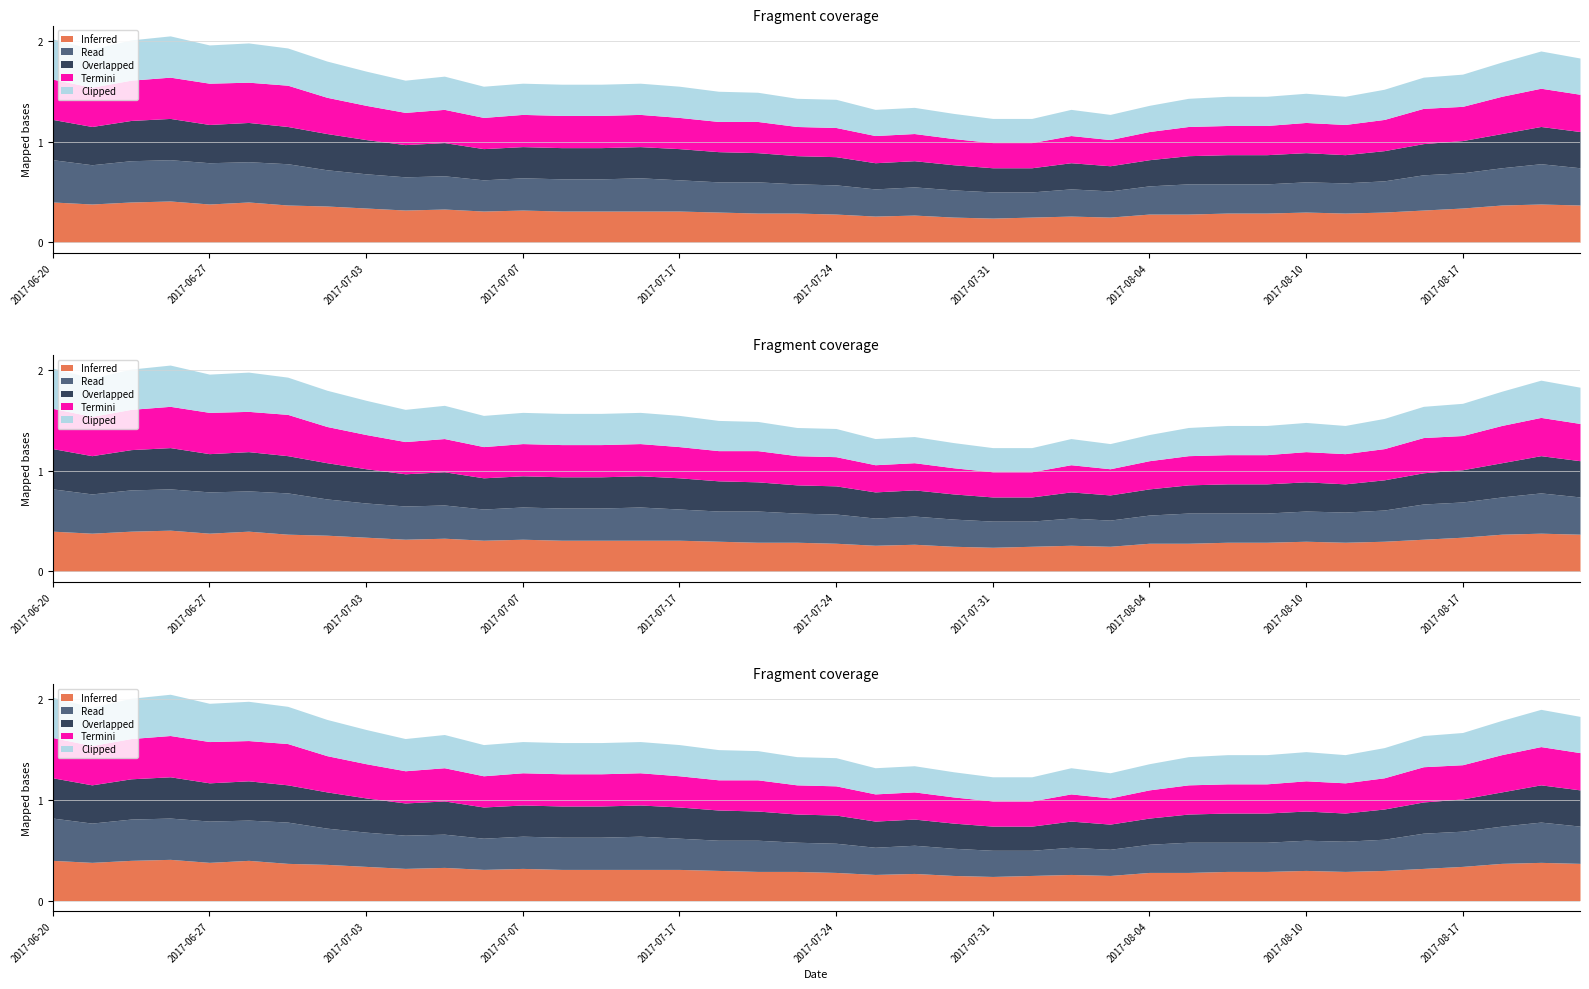

Which series has the largest total across all categories?

Read